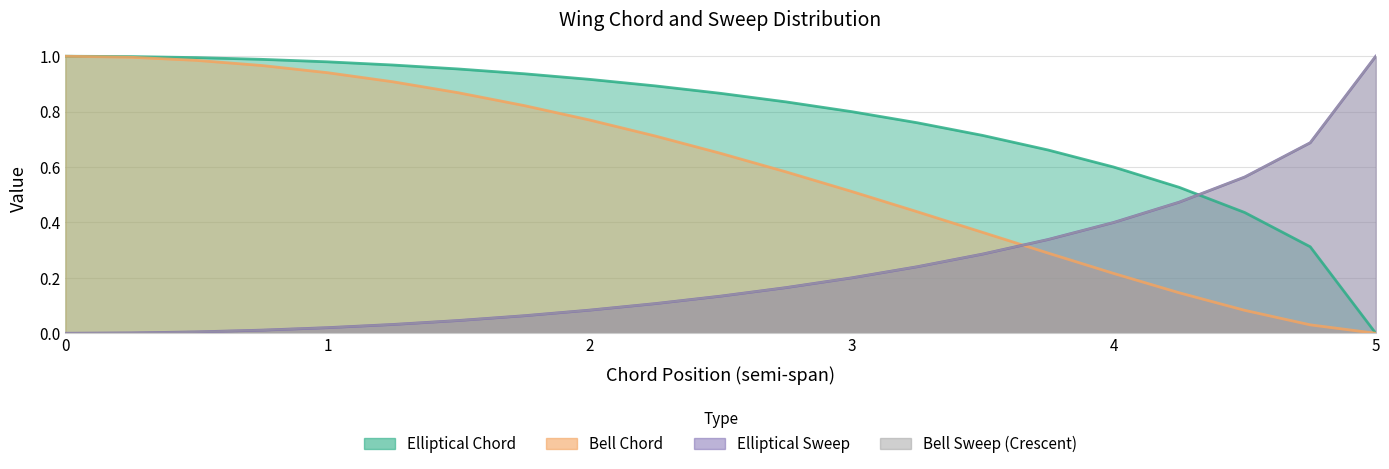

What is the highest value of the Bell Chord series?

1.0